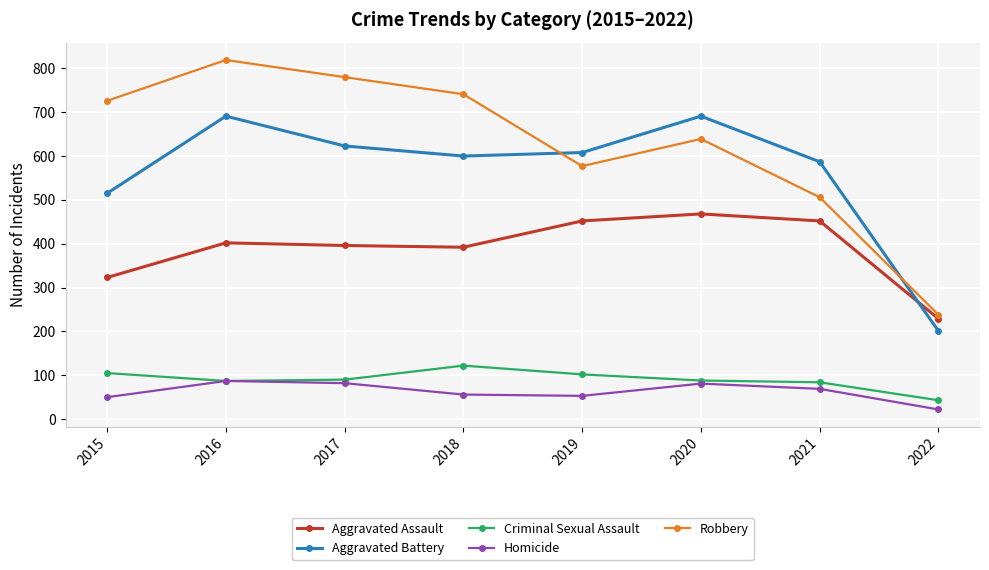

True or false: Homicide and Robbery intersect in this chart.

False